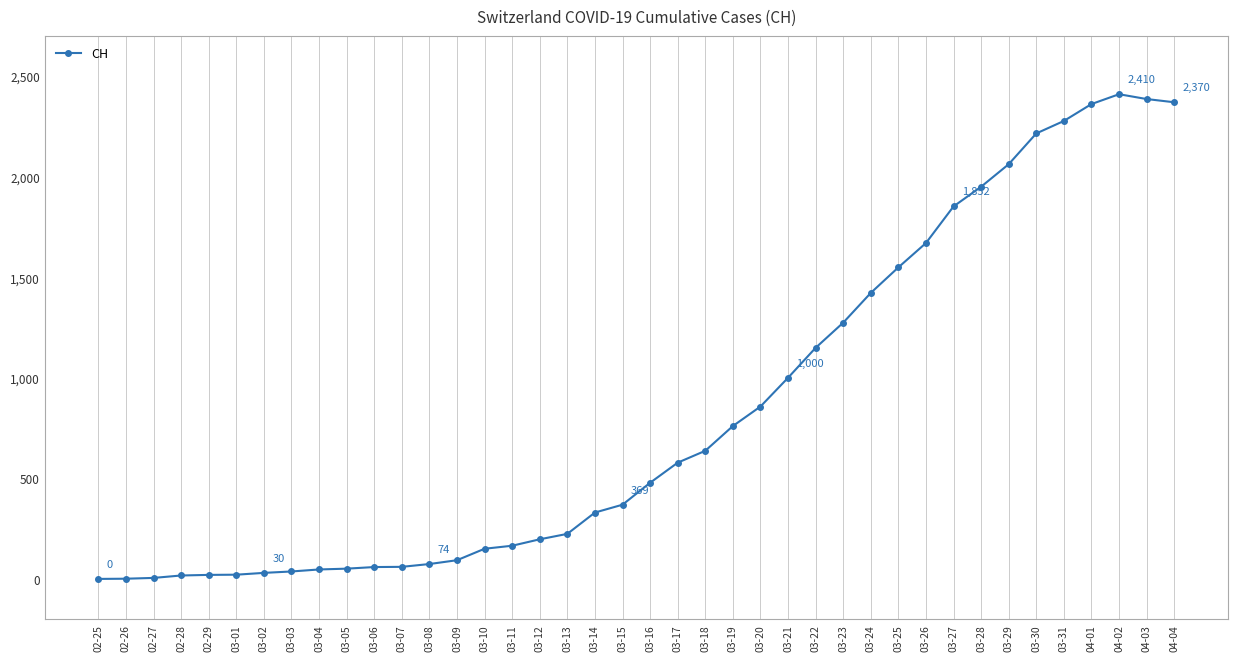

Is it true that the value at 03-09 is 93?

True